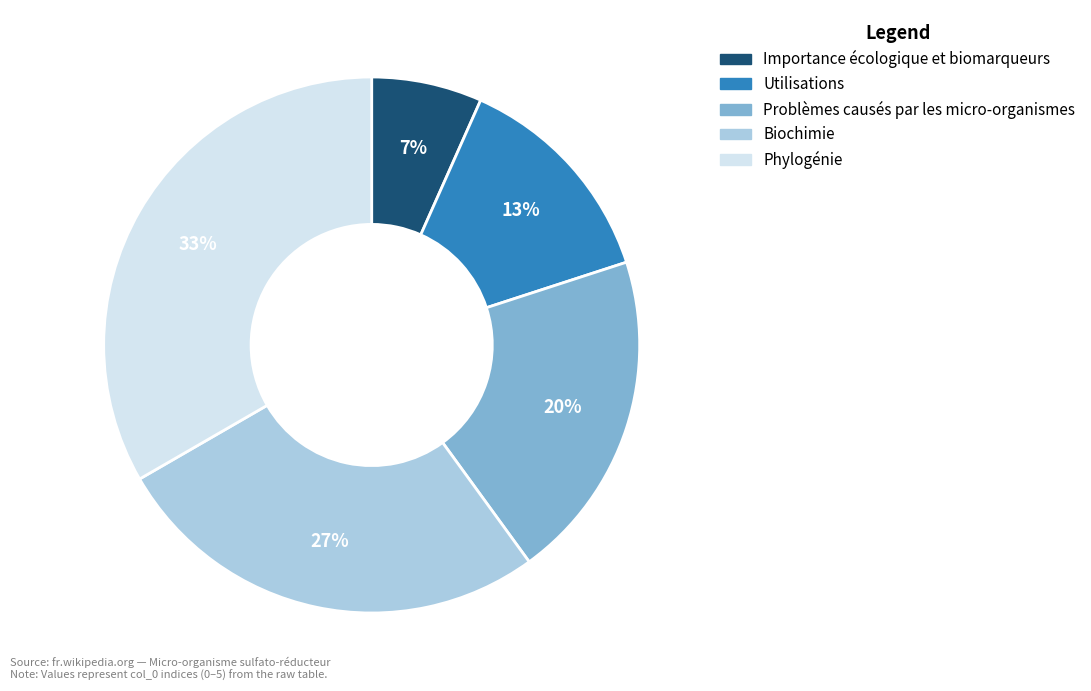

To the nearest percent, what is the difference between the Phylogénie and Problèmes causés par les micro-organismes slice percentages?

13%